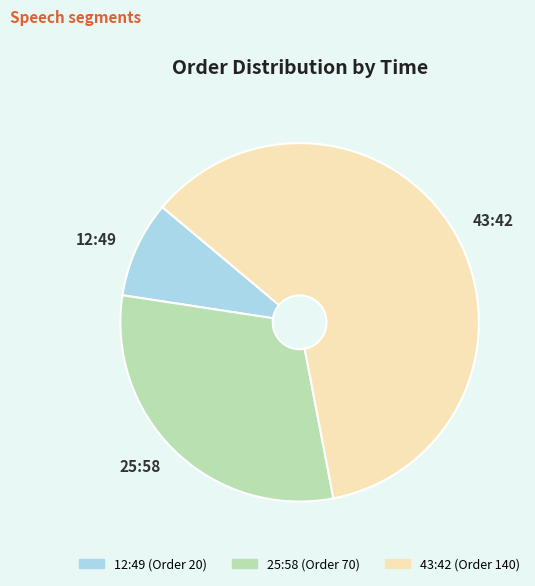

Is 12:49 (Order 20) the majority of the pie?

No